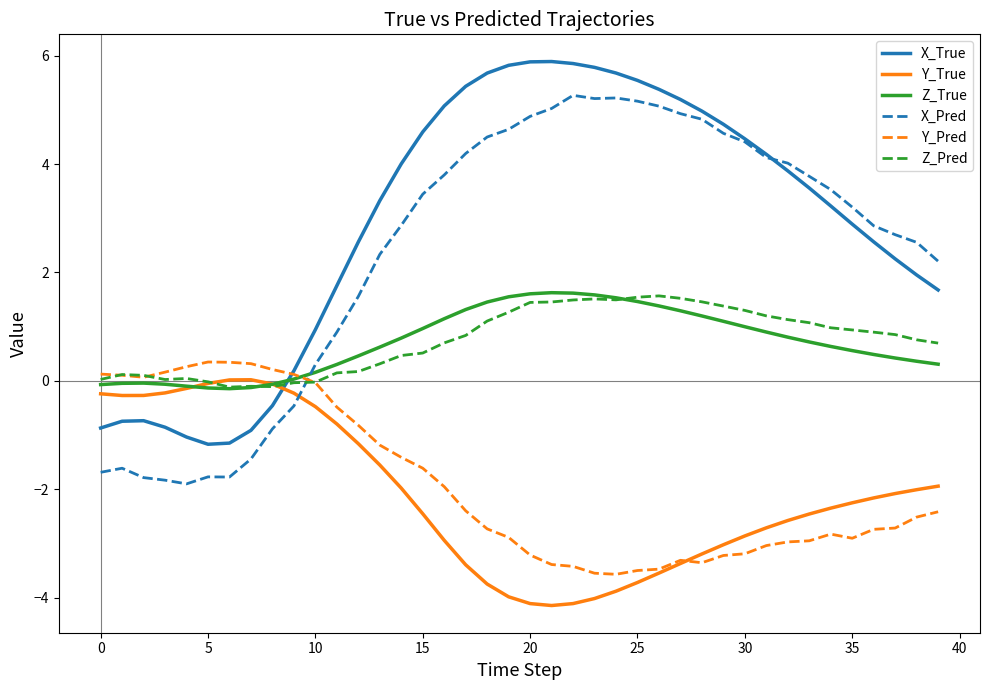

Which series has the widest spread of values?

X_Pred